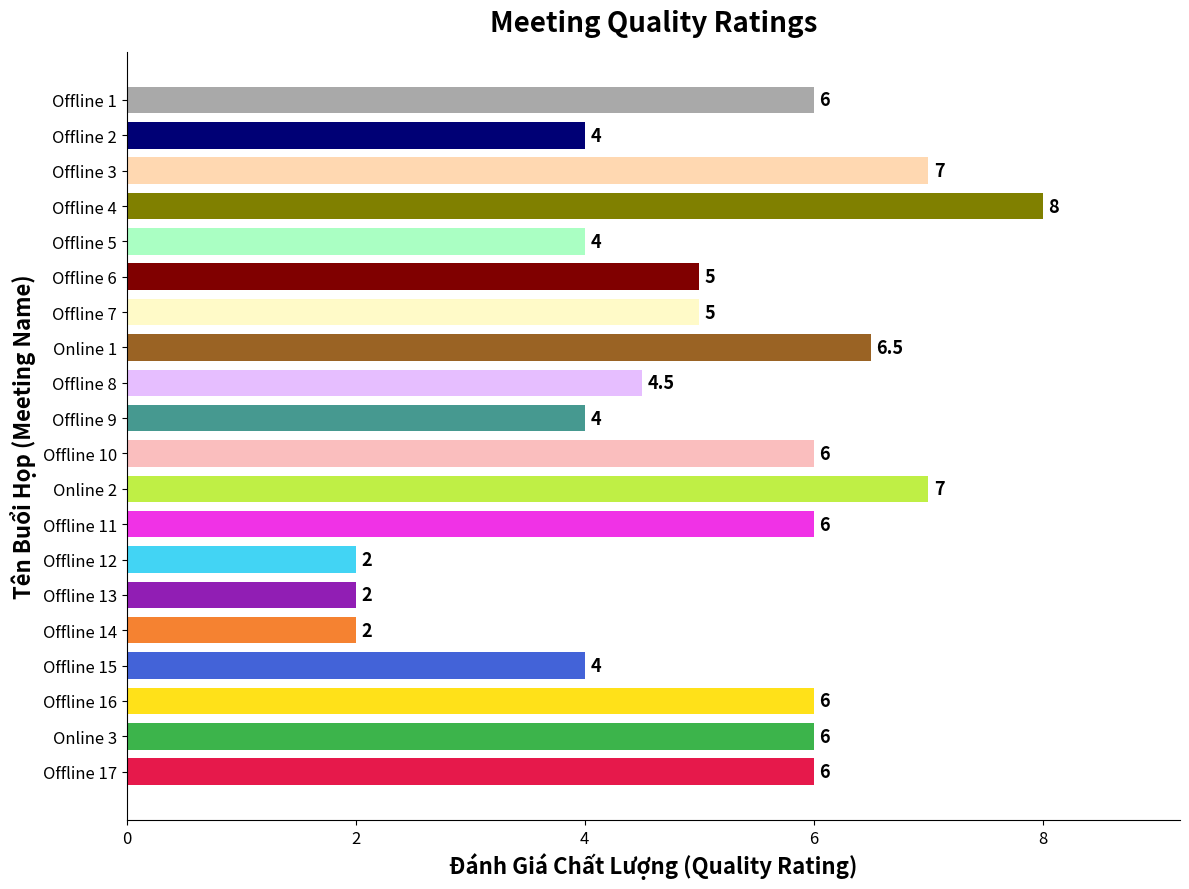

The chart shows a value of 1.6 at Offline 8. True or false?

False